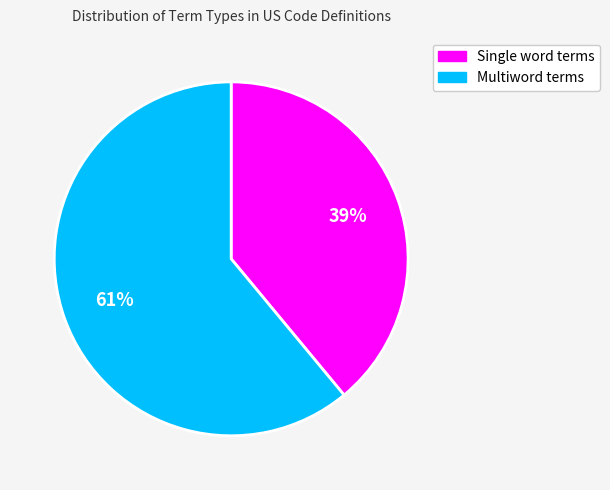

Between Single word terms and Multiword terms, which is larger?

Multiword terms